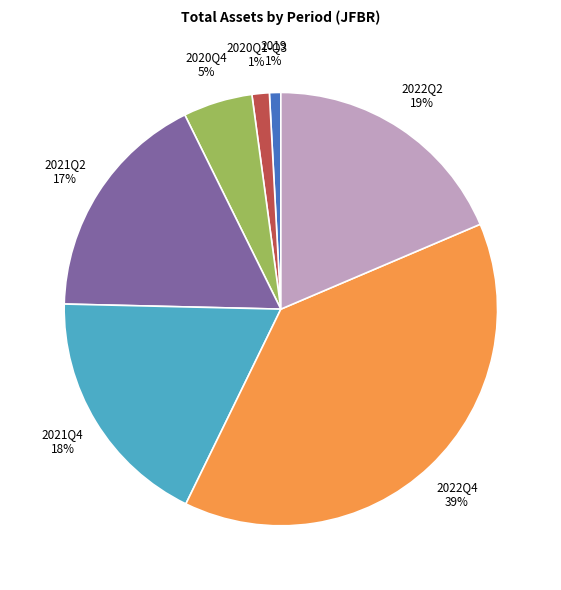

Does 2019 represent more than half of the total?

No